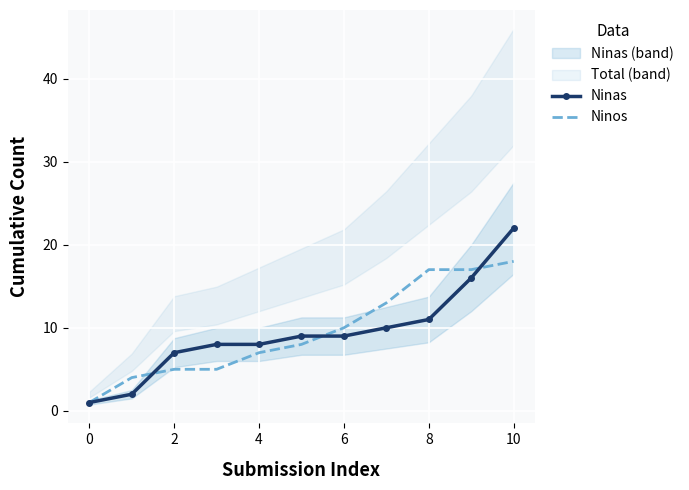

Count the number of categories in the chart.

11